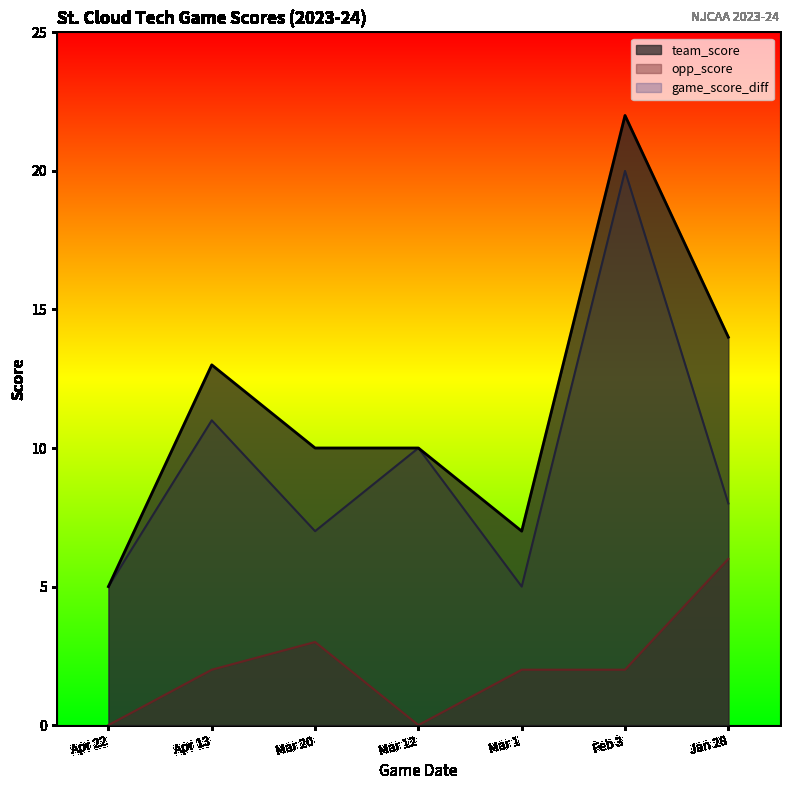

How many lines are shown in the chart?

3